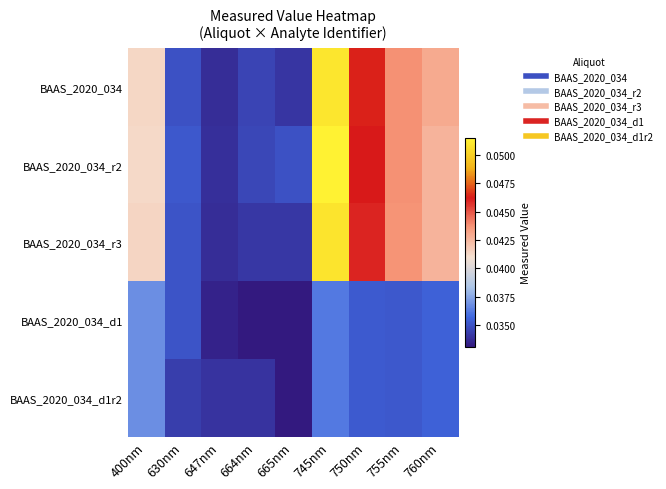

At how many categories does at least one series exceed 0?

9